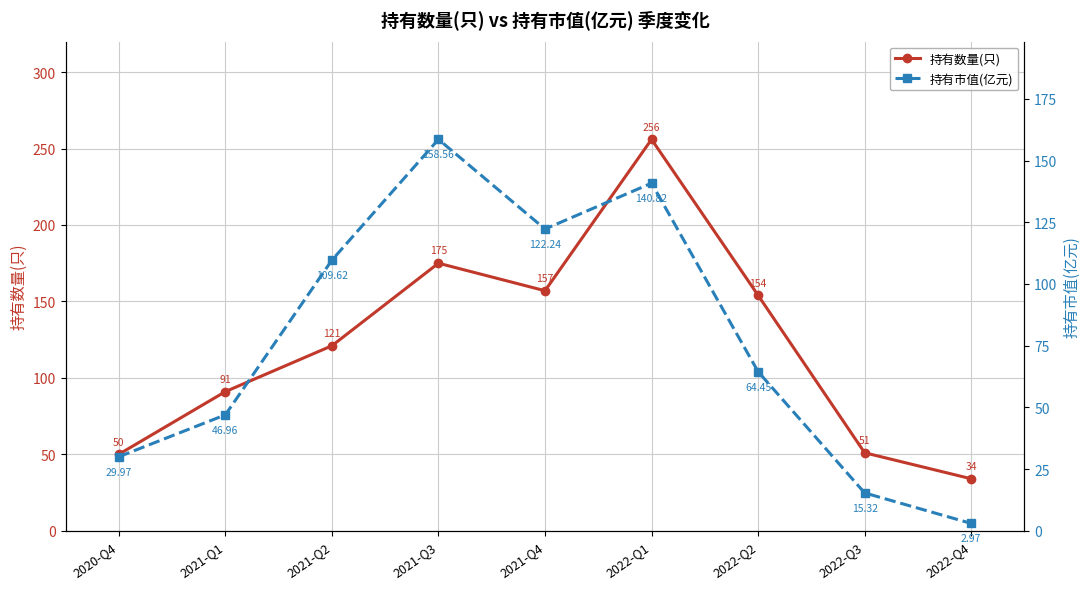

Is the value of 持有数量(只) at 2021-Q3 greater than the value of 持有市值(亿元) at 2021-Q1?

Yes